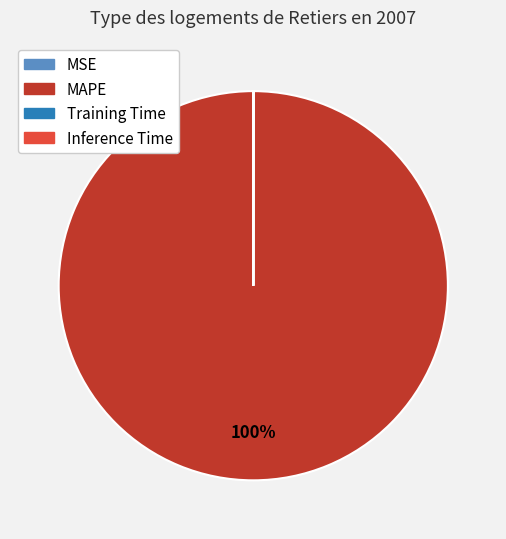

Does MAPE account for over 50% of the chart?

Yes